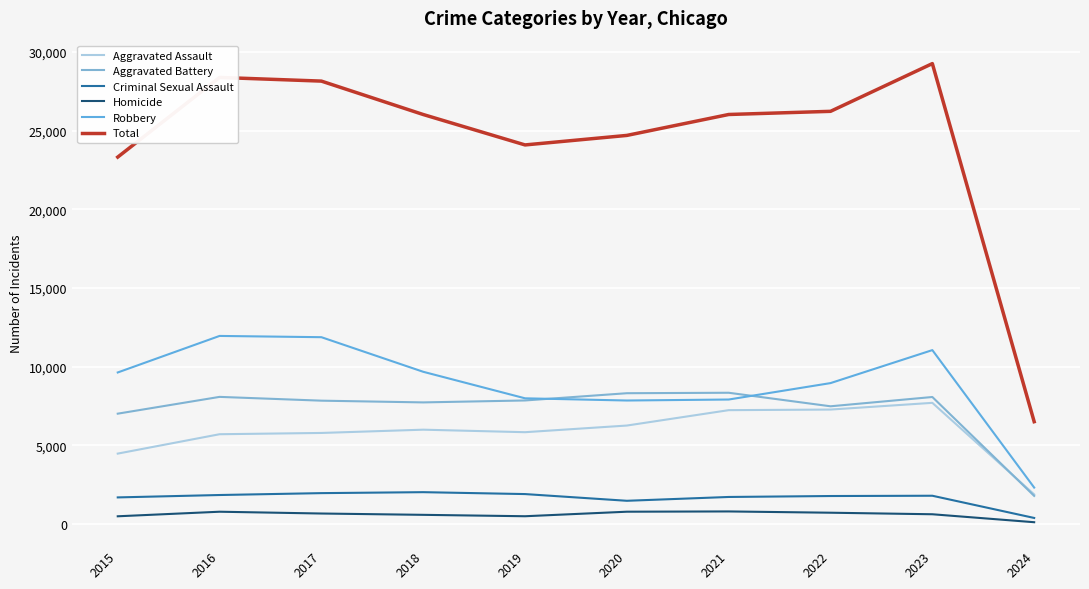

Is this an area chart (filled region under the line)?

No